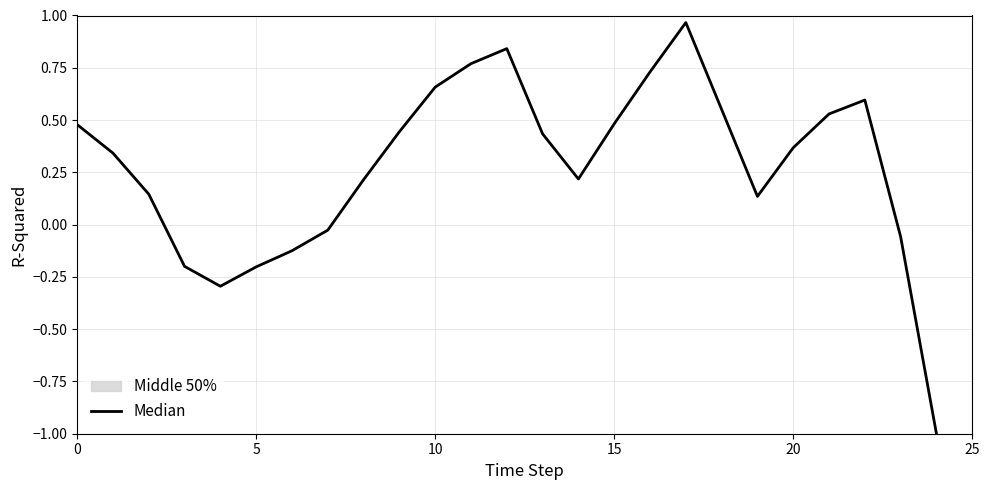

What is the label of the 4th point from the left?

15